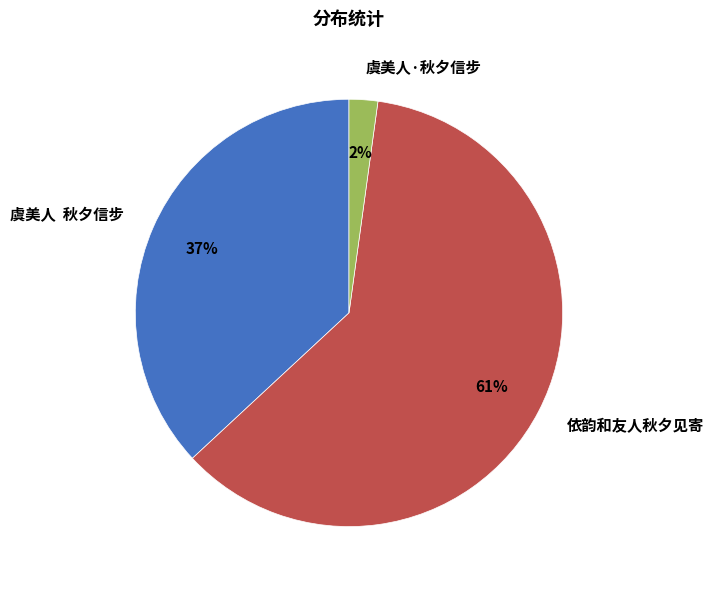

Combined, do 虞美人 秋夕信步 and 依韵和友人秋夕见寄 account for over 50%?

Yes